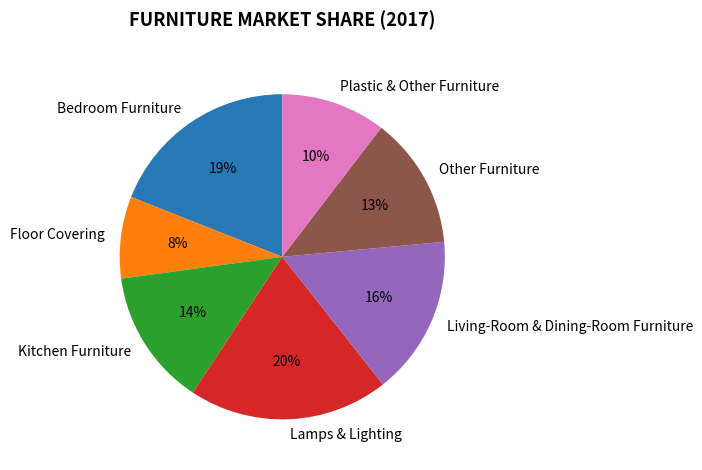

Is the sum of Plastic & Other Furniture and Floor Covering greater than half?

No